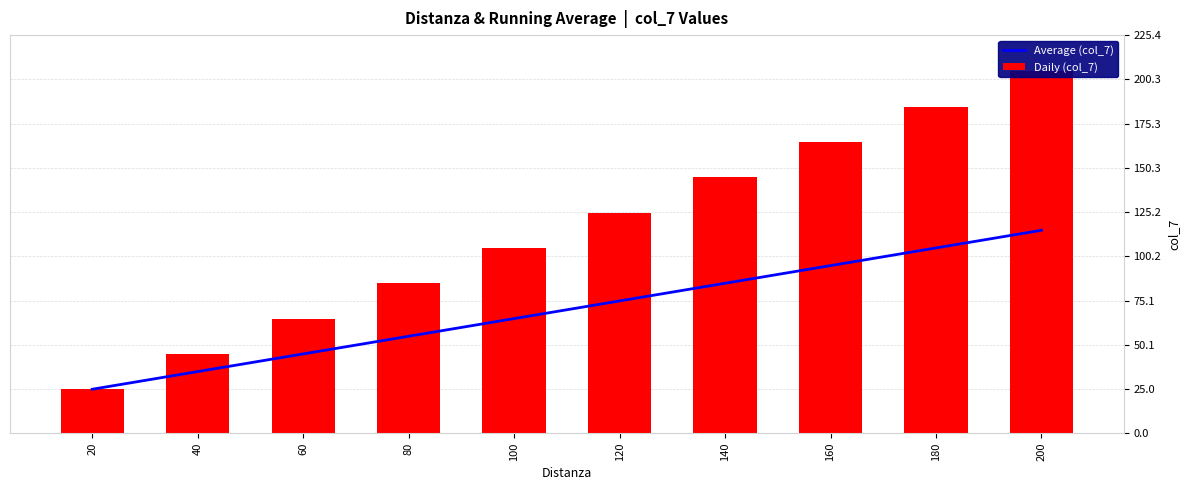

What is the total value across all series at 140?

229.8